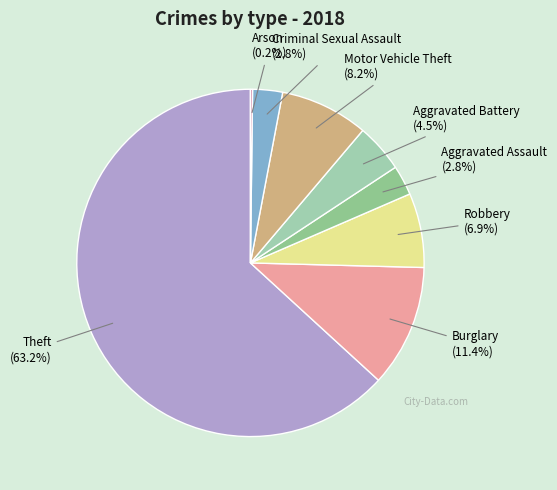

Is it true that Criminal Sexual Assault is 3% of the pie?

True